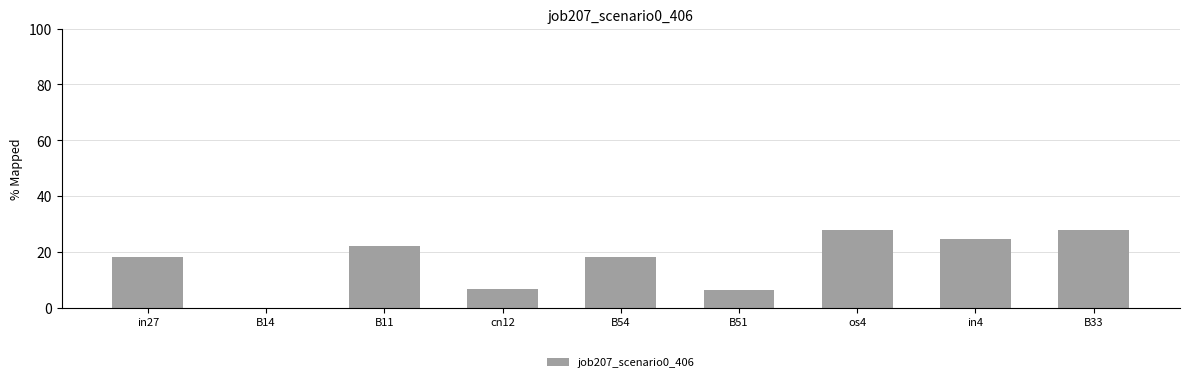

What is the greatest value displayed?

27.9